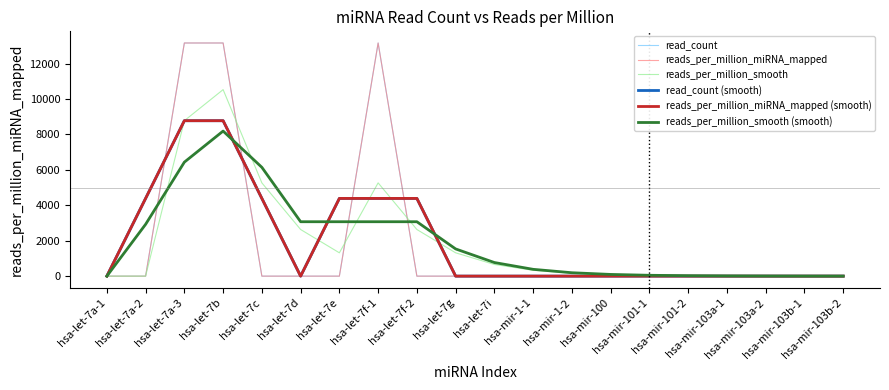

At how many categories does at least one series exceed 6642?

3